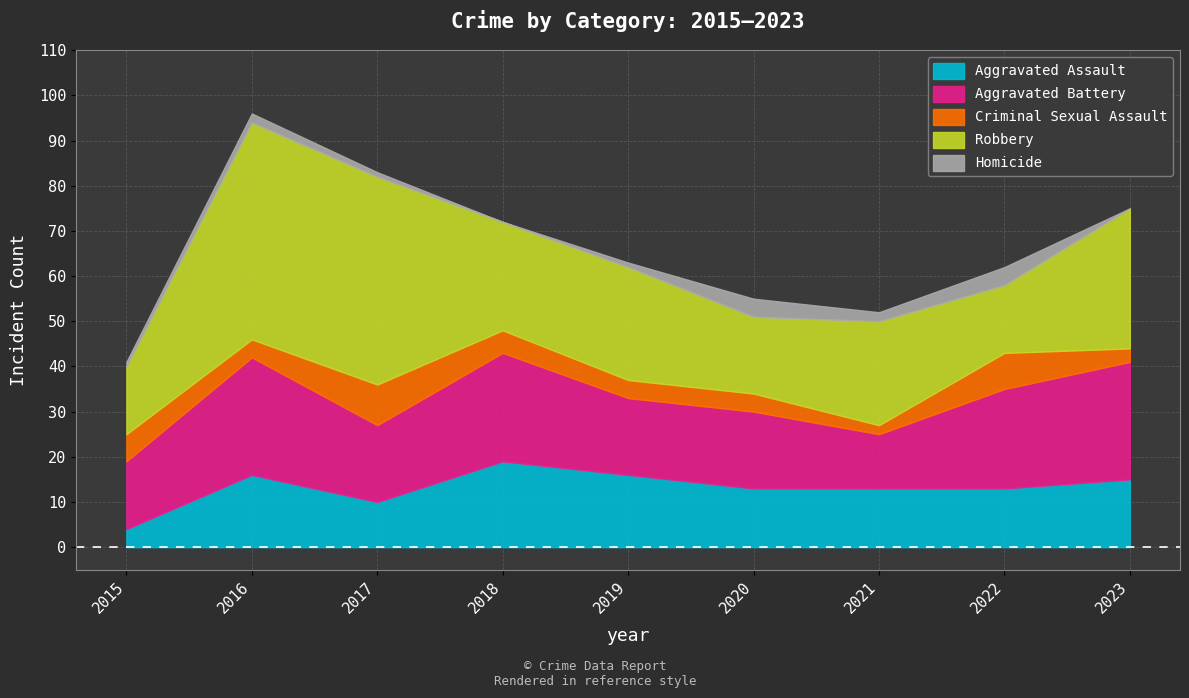

How many values in the Aggravated Battery series are below 17?

2